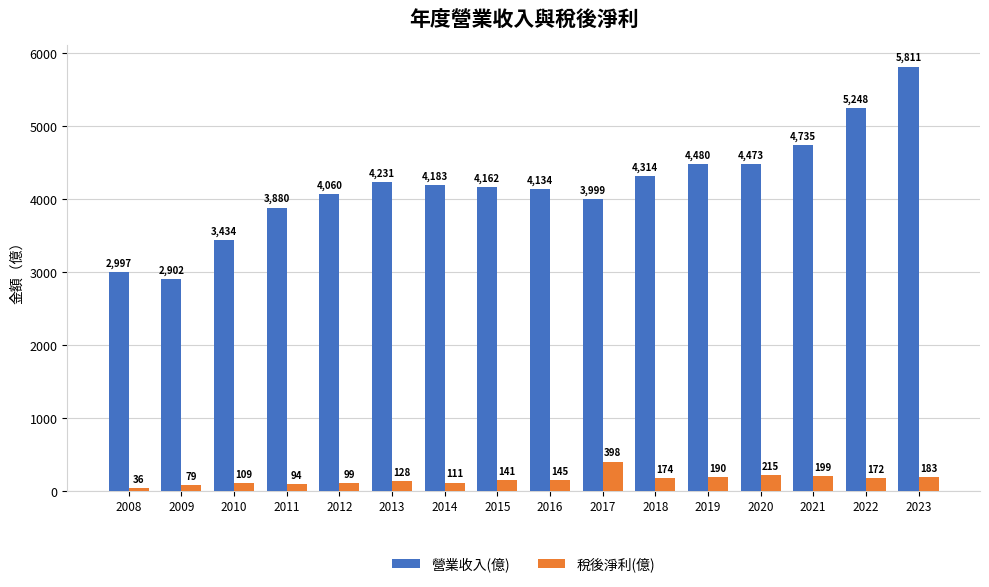

What are all the series names shown in the legend?

營業收入(億), 稅後淨利(億)